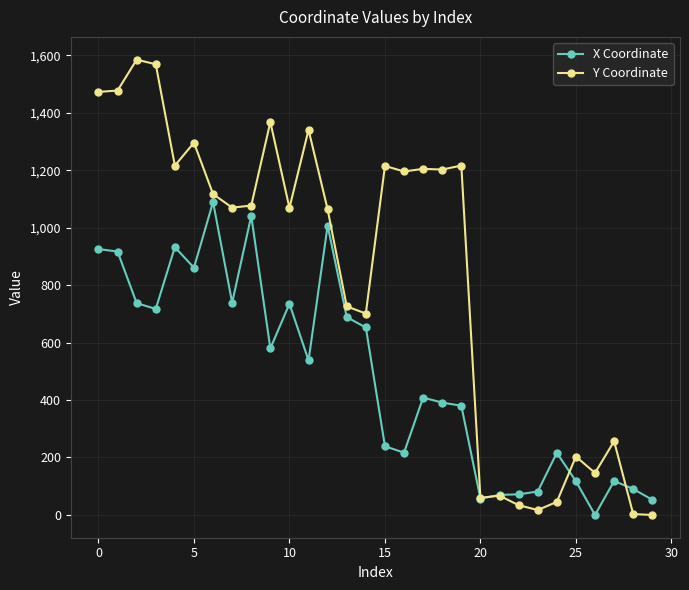

How many times do X Coordinate and Y Coordinate cross each other?

3